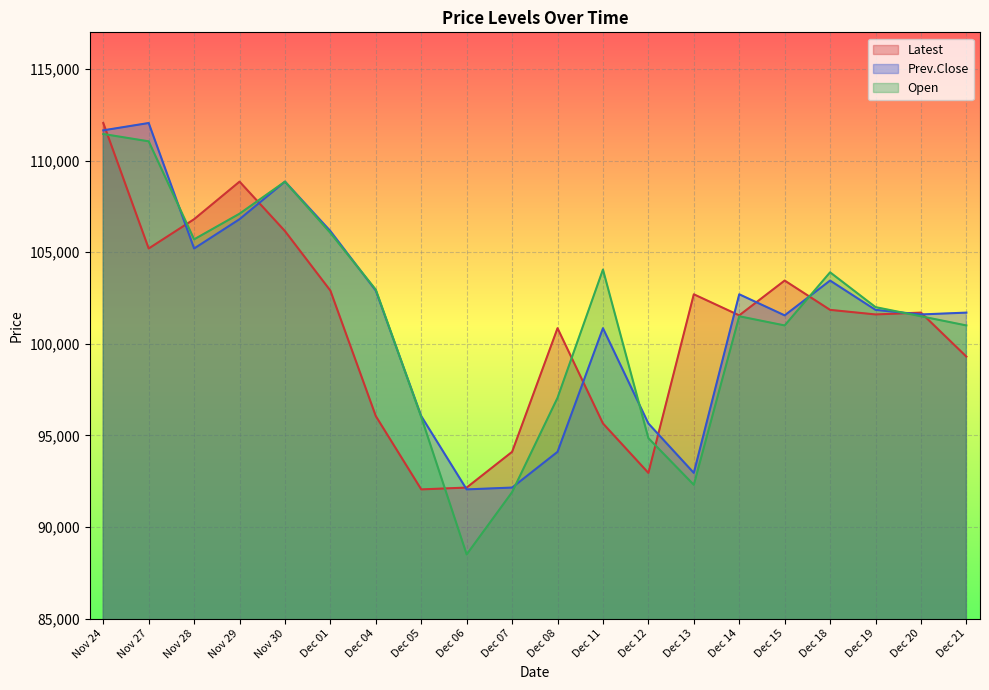

Reading right to left, transcribe all the data shown in this chart.

Latest: 99300	101700	101600	101850	103450	101550	102700	92950	95650	100850	94100	92150	92050	96050	102900	106150	108850	106800	105200	112050
Prev.Close: 101700	101600	101850	103450	101550	102700	92950	95650	100850	94100	92150	92050	96050	102900	106150	108850	106800	105200	112050	111650
Open: 101000	101500	102000	103900	101000	101500	92300	94850	104050	97050	91900	88500	96000	102950	106050	108850	107100	105700	111050	111450